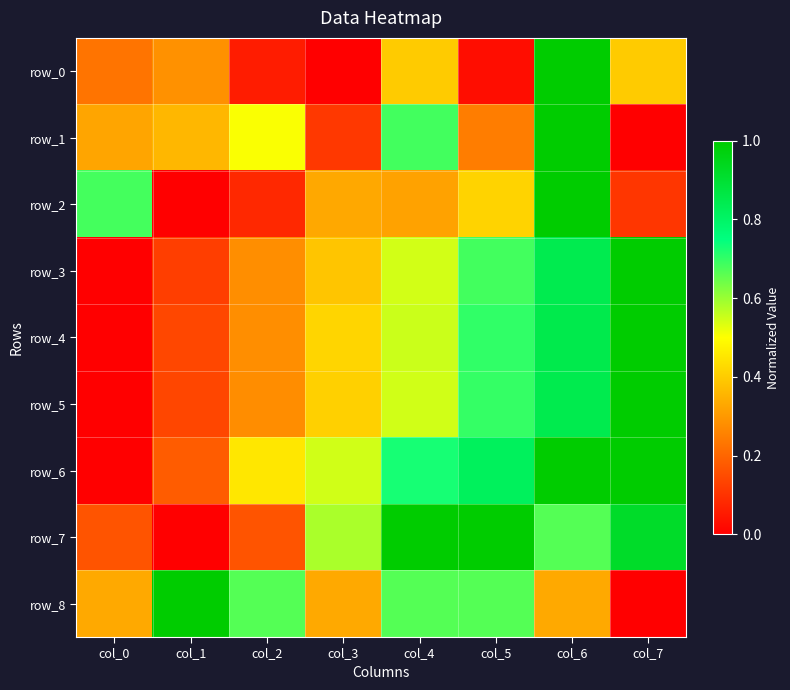

At col_3, list the series in order from smallest to largest.

row_0, row_1, row_2, row_8, row_3, row_5, row_4, row_6, row_7